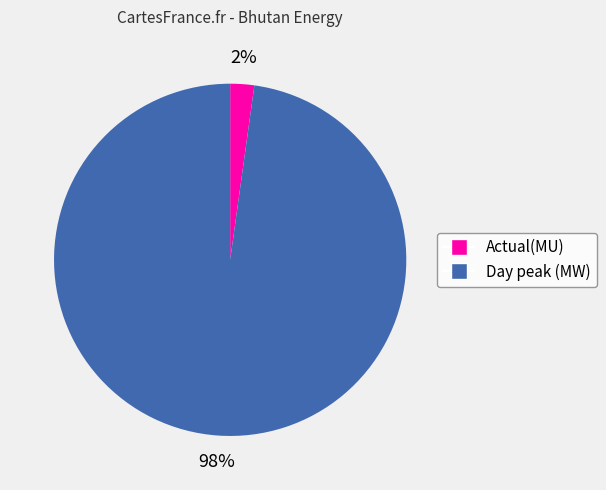

Rank the categories by value from lowest to highest.

Actual(MU), Day peak (MW)